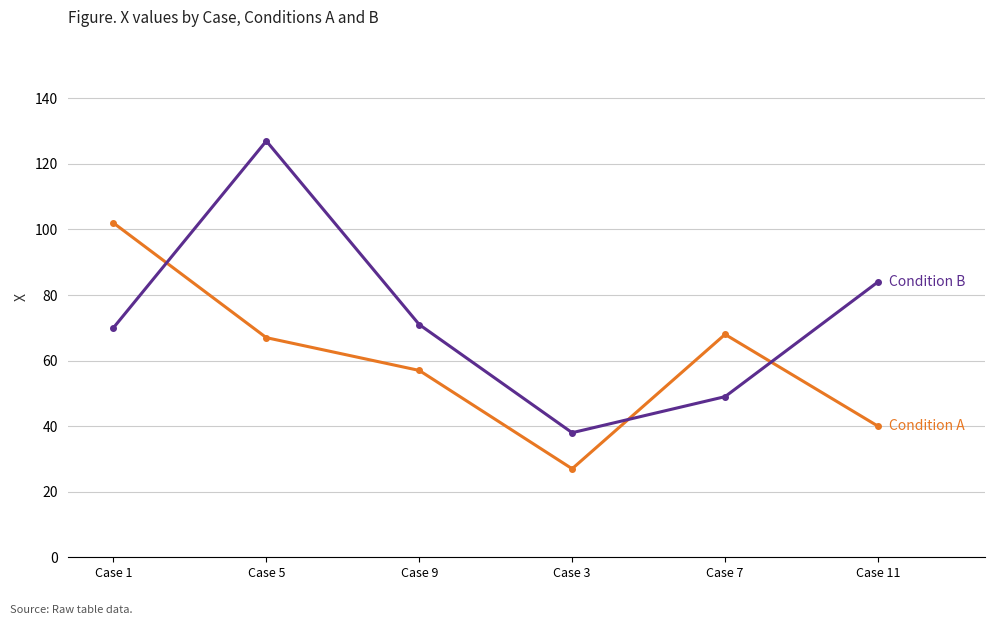

Does the chart display data point markers on the line(s)?

Yes